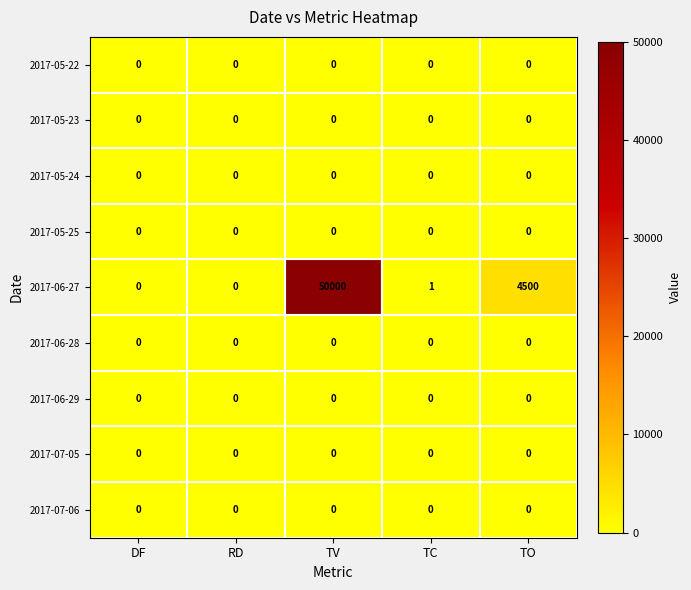

Is it true that 2017-05-23 equals 0 at DF?

True